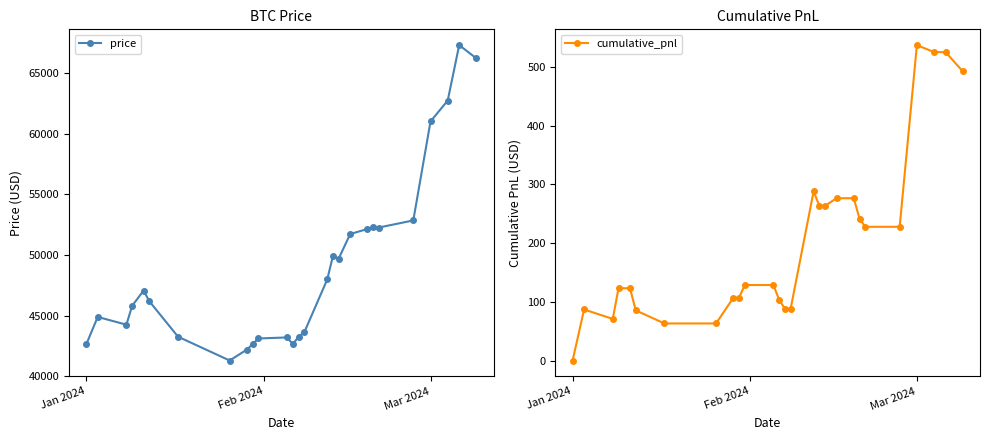

Reading left to right, list all the values displayed in this chart.

price: 42619.0	44882.9	44244.8	45802.8	47060.0	46173.5	43252.4	41289.5	42191.3	42641.8	43107.0	43194.1	42644.0	43244.9	43615.5	47972.7	49917.8	49699.6	51718.1	52137.7	52286.8	52258.8	52842.3	61004.0	62730.0	67301.3	66203.6
cumulative_pnl: 0.0	87.0	70.9	123.2	123.2	85.5	63.1	63.1	106.8	106.8	128.7	128.7	103.2	88.3	88.3	288.2	263.6	263.6	276.6	276.6	241.7	227.9	227.9	537.5	525.6	525.6	492.8